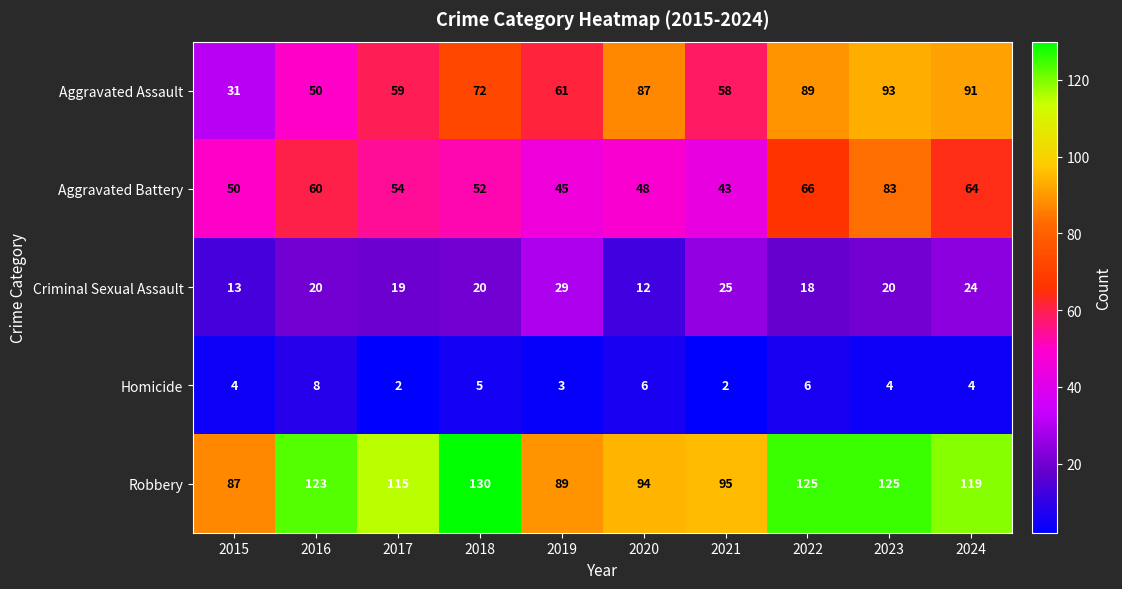

What is the greatest value displayed?

130